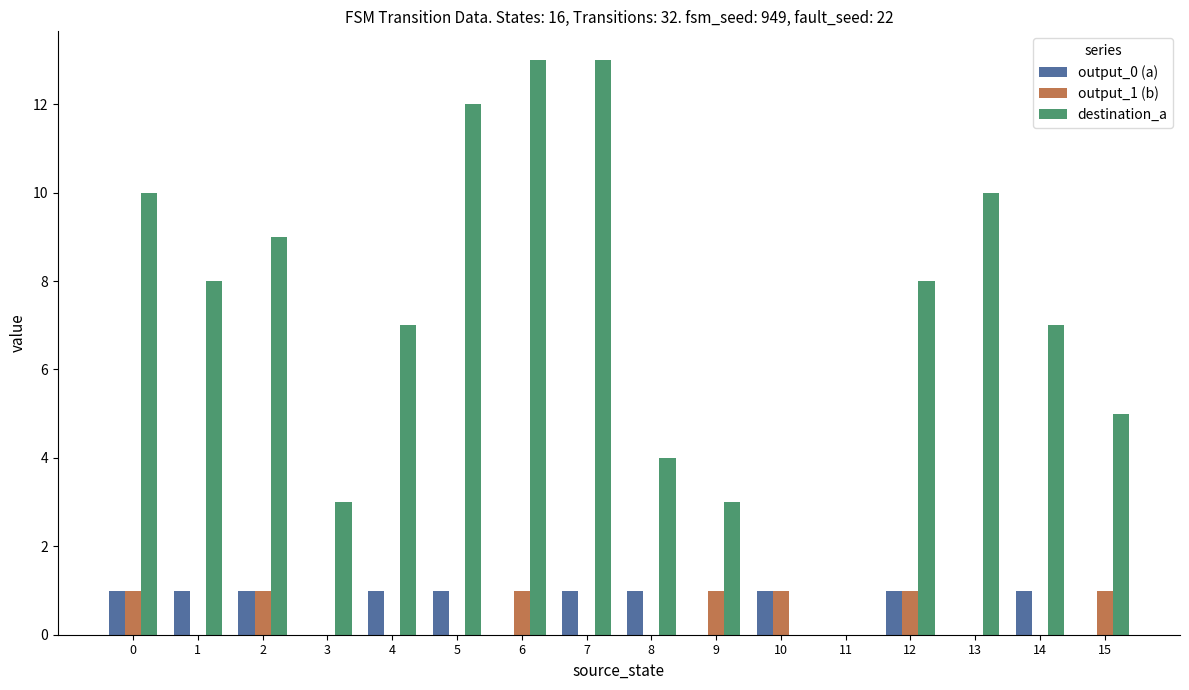

Reading right to left, transcribe all the data shown in this chart.

output_0 (a): 15=0	14=1	13=0	12=1	11=0	10=1	9=0	8=1	7=1	6=0	5=1	4=1	3=0	2=1	1=1	0=1
output_1 (b): 15=1	14=0	13=0	12=1	11=0	10=1	9=1	8=0	7=0	6=1	5=0	4=0	3=0	2=1	1=0	0=1
destination_a: 15=5	14=7	13=10	12=8	11=0	10=0	9=3	8=4	7=13	6=13	5=12	4=7	3=3	2=9	1=8	0=10